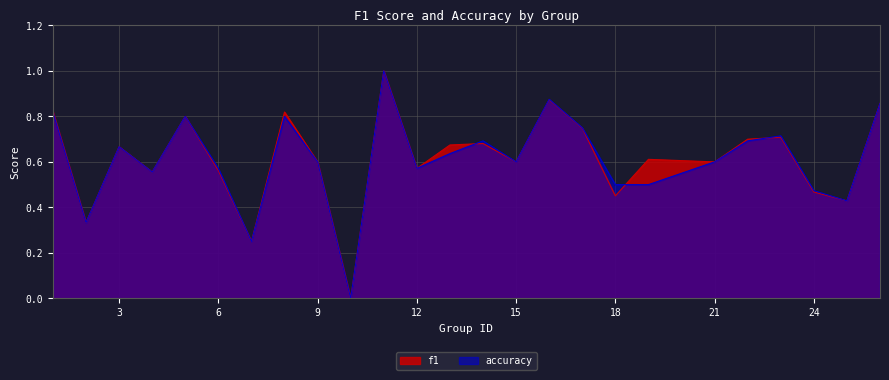

Which series changed the most between 9 and 18?

f1